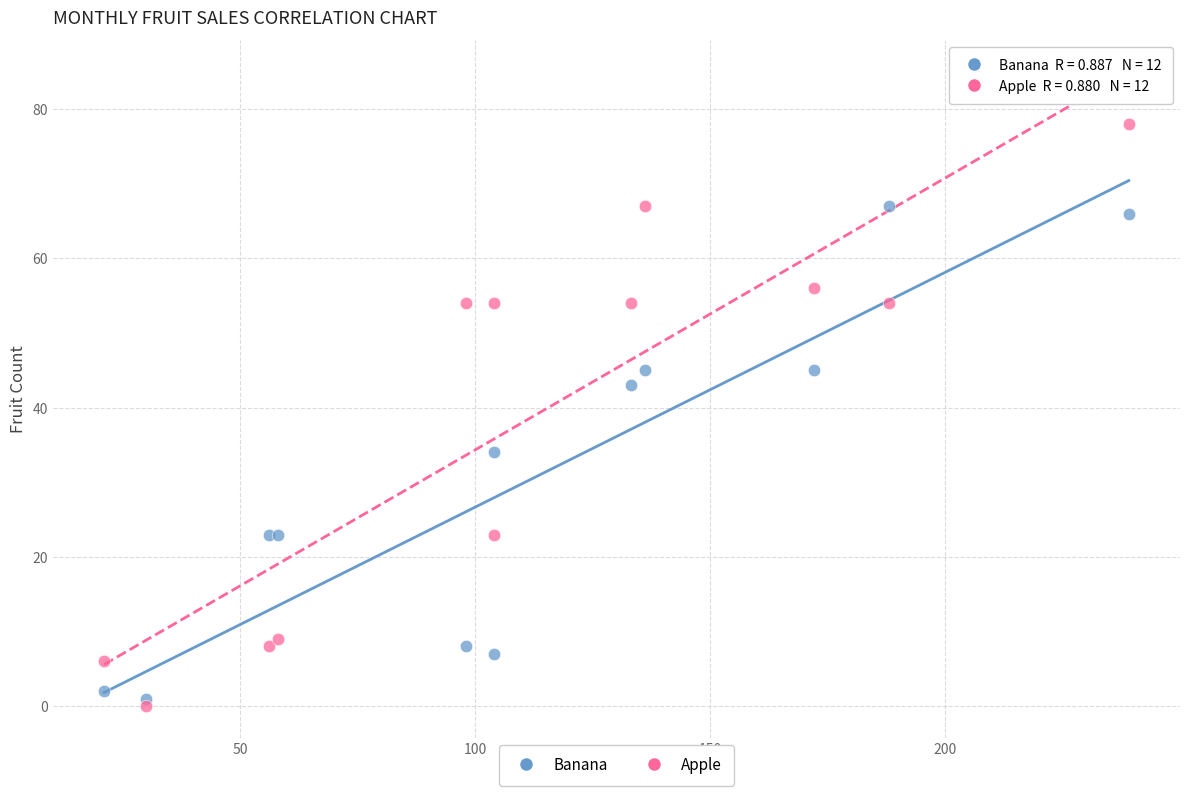

Which series reaches the minimum Y coordinate?

Apple